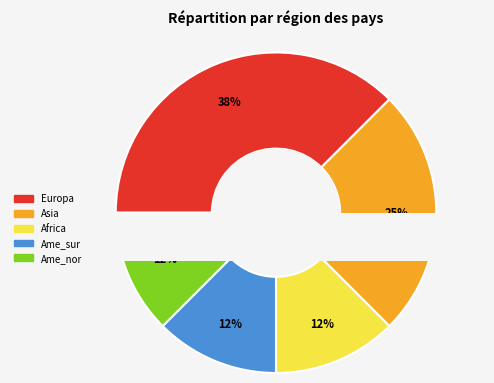

What percentage is the Europa slice, to the nearest percent?

38%